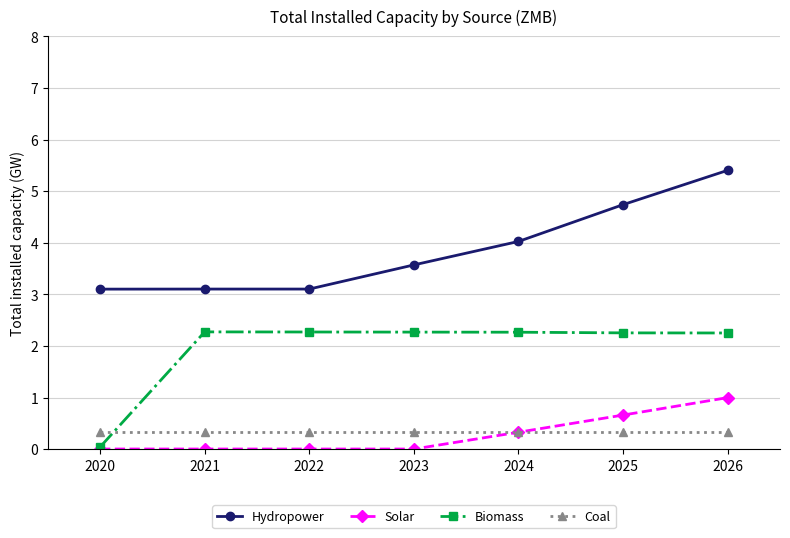

Which series has the largest total across all categories?

Hydropower